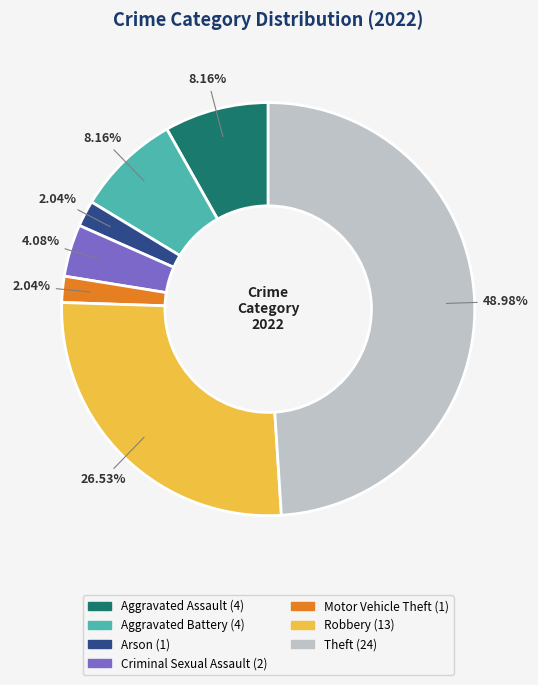

Is there any slice that represents more than half of the pie?

No